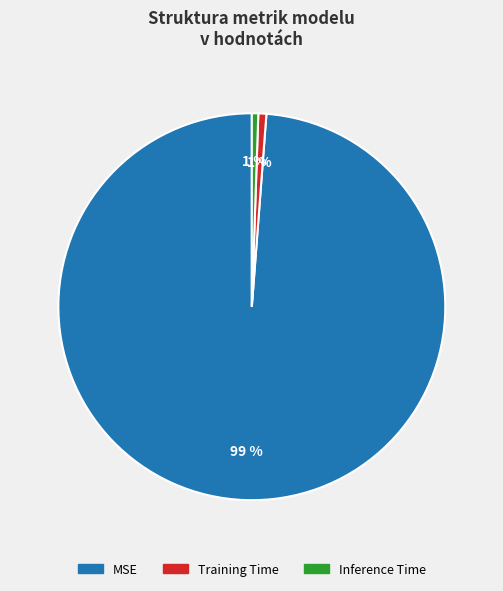

Between Inference Time and MSE, which is larger?

MSE